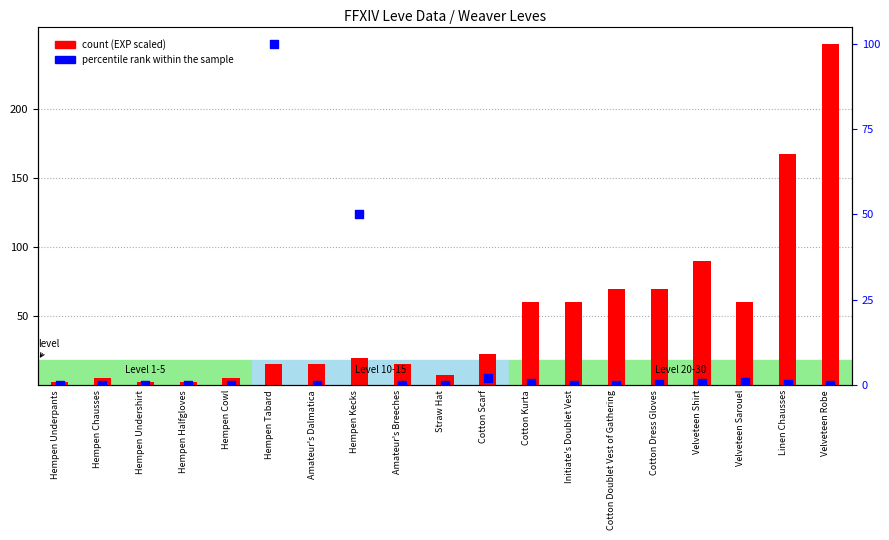

At which category is the sum across all series the highest?

Velveteen Robe